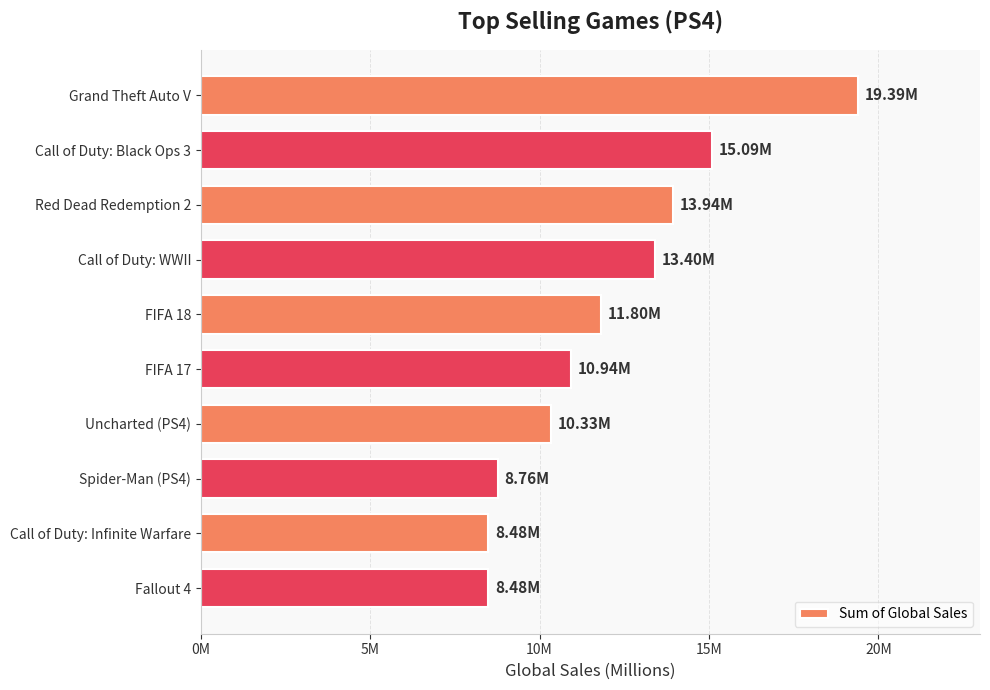

Does the chart contain any negative values?

No